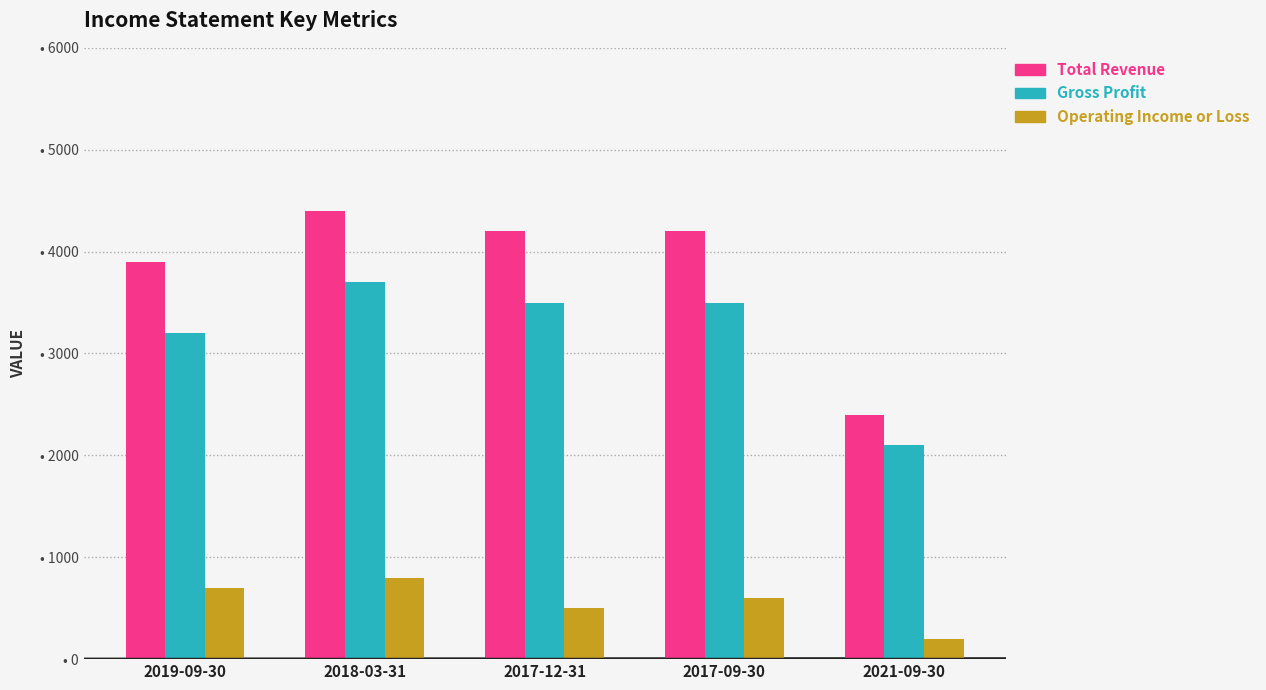

What is the label of the 3rd bar from the left?

2017-12-31